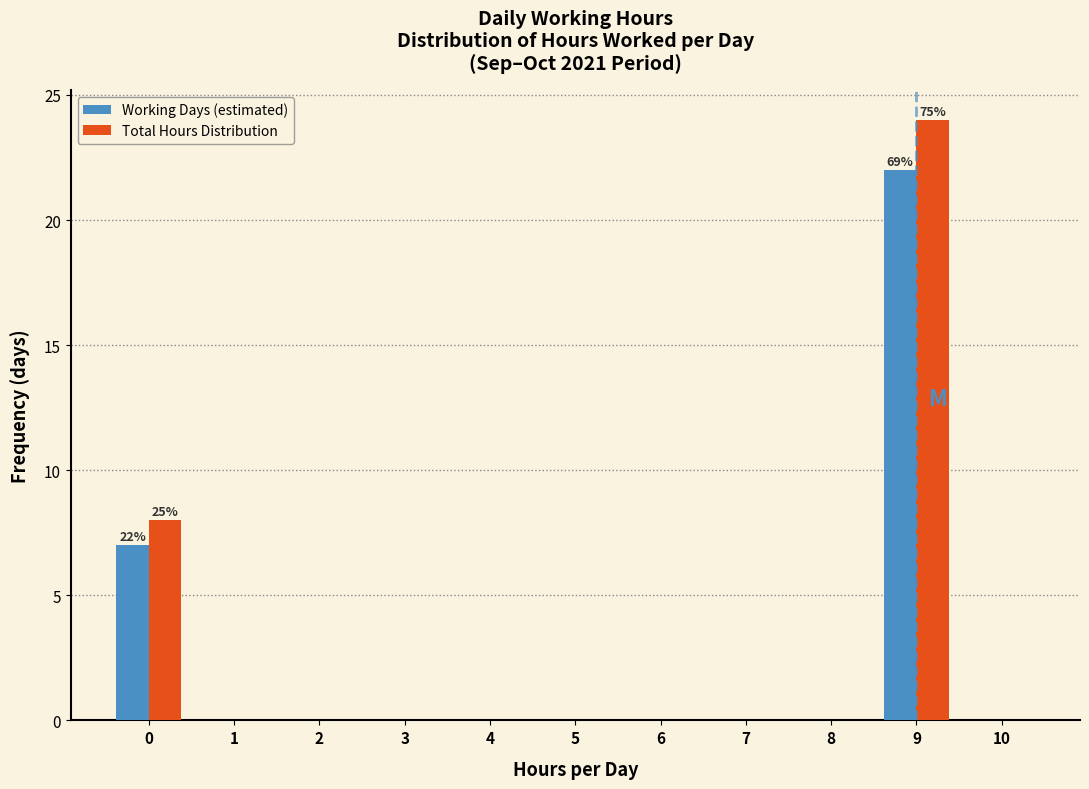

Reading left to right, list all the values displayed in this chart.

Working Days (estimated): 0=7	1=0	2=0	3=0	4=0	5=0	6=0	7=0	8=0	9=22	10=0
Total Hours Distribution: 0=8	1=0	2=0	3=0	4=0	5=0	6=0	7=0	8=0	9=24	10=0